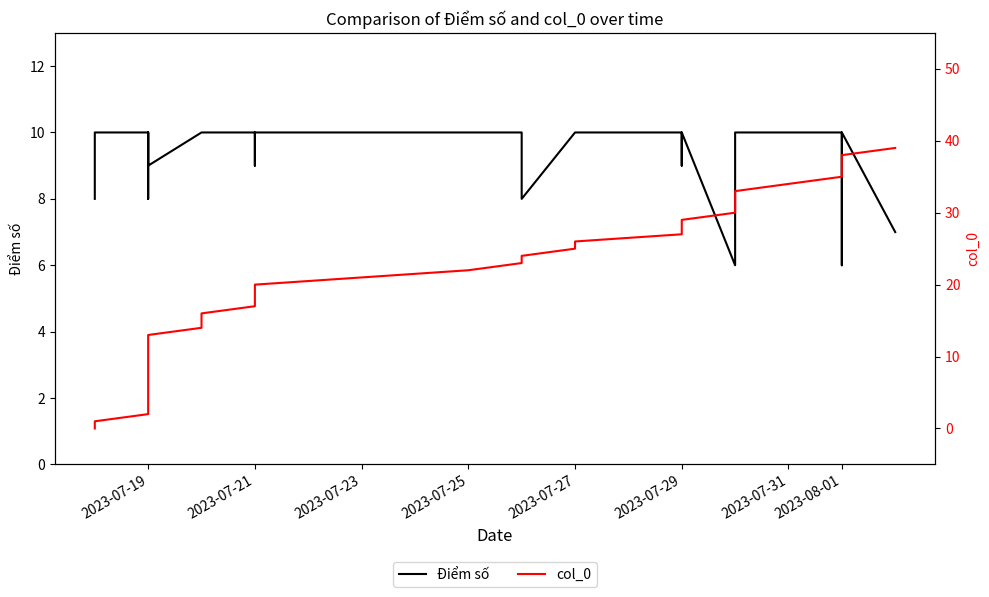

True or false: col_0 and Điểm số cross at least once.

False